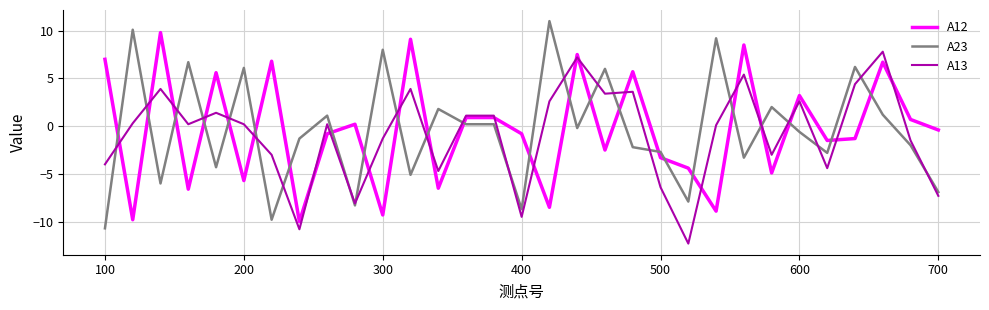

After their last crossing, which series has the higher values: A23 or A12?

A12